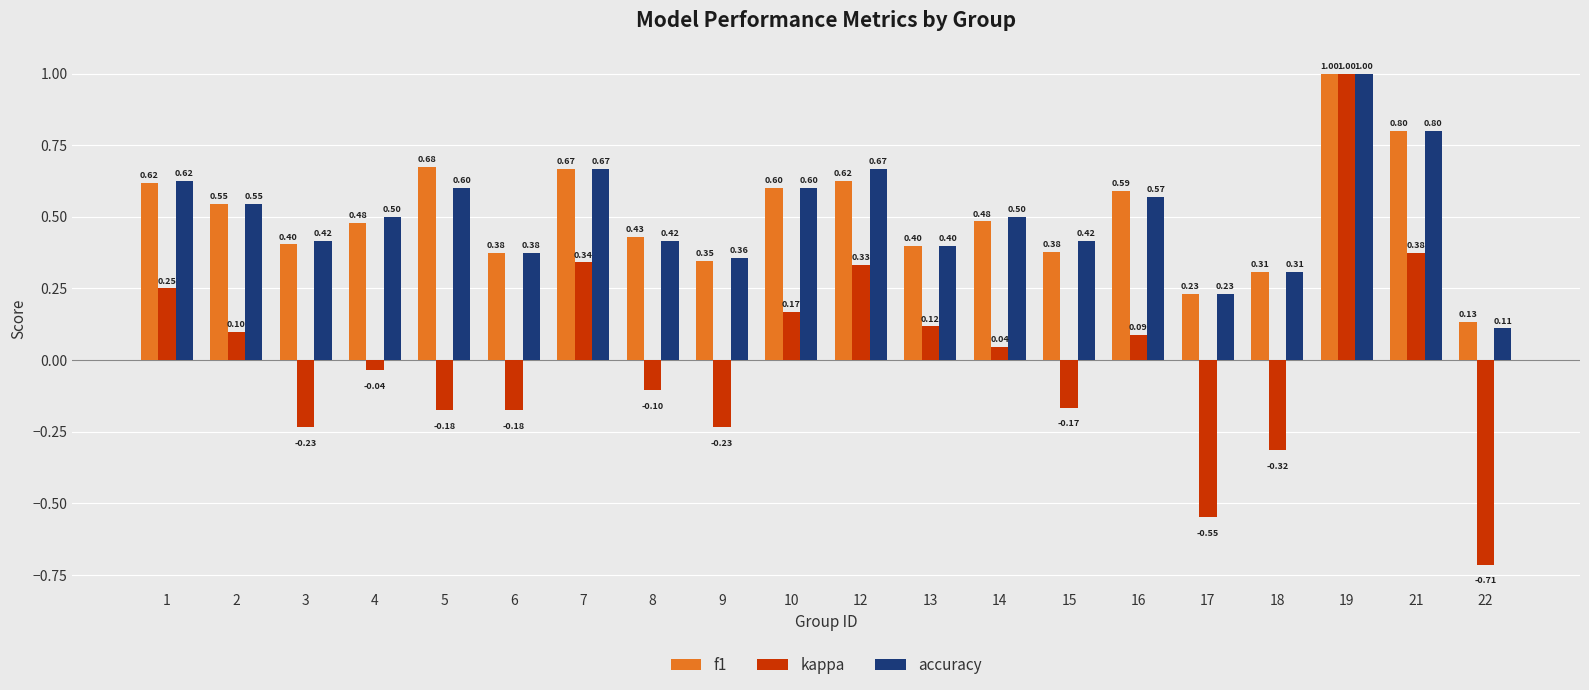

What is the average value of the f1 series?

0.5